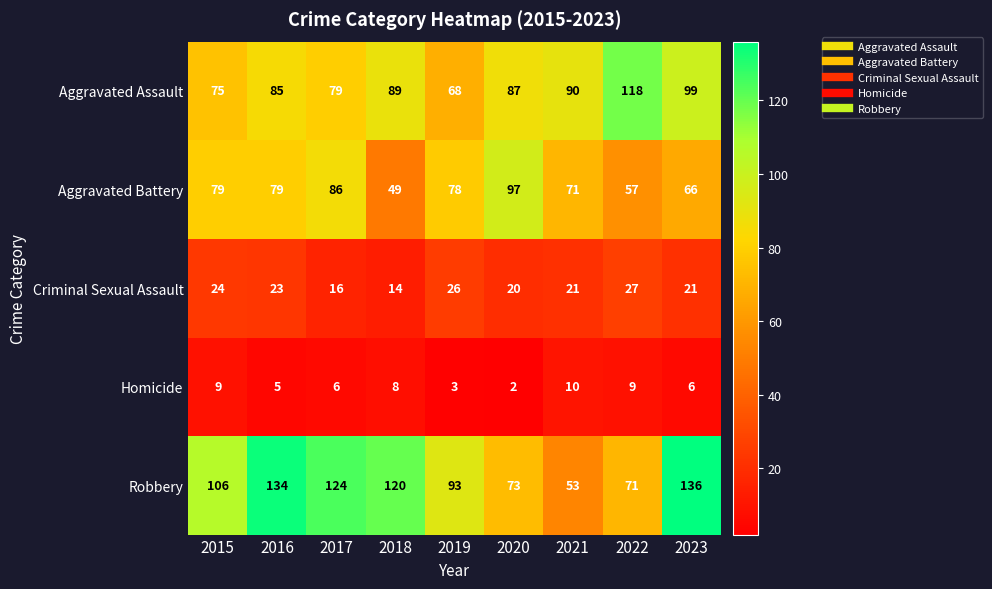

Is it true that Homicide equals 8 at 2018?

True